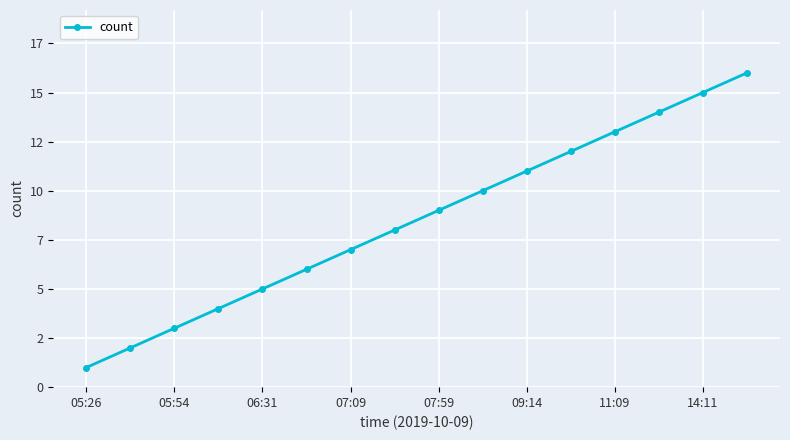

Does the chart have visible grid lines?

Yes